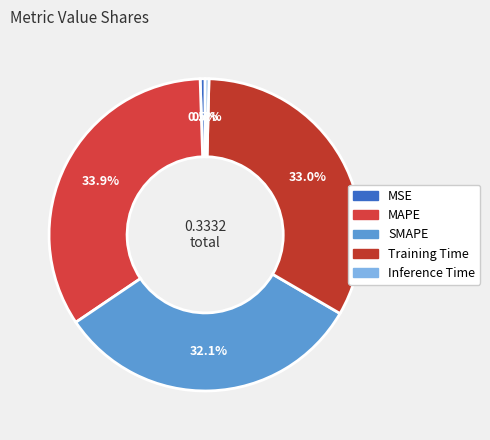

To the nearest percent, what is the difference between the largest and smallest slice percentages?

34%